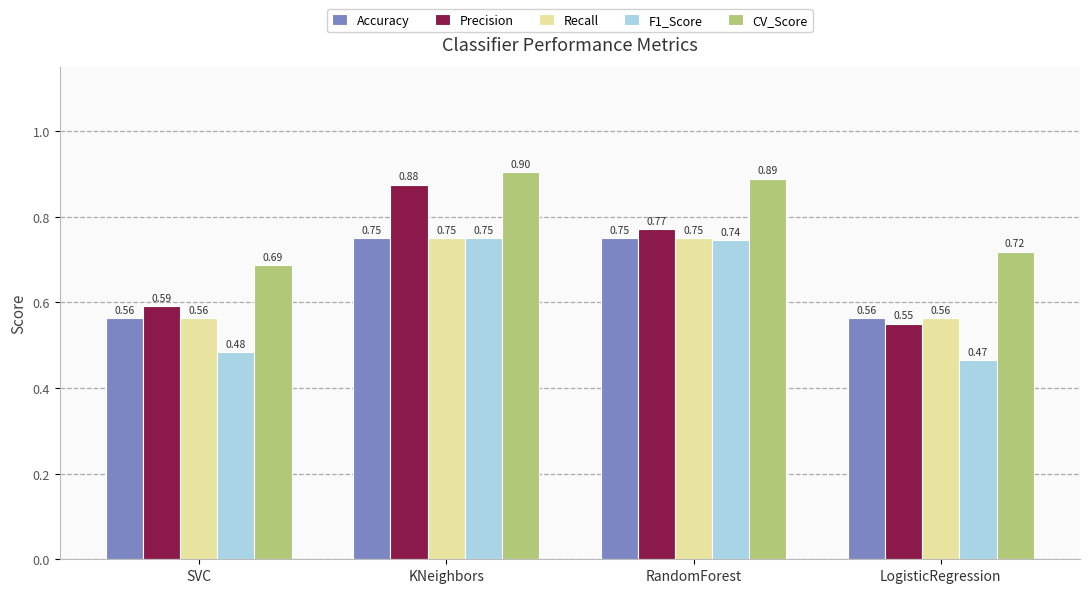

What is the sum of the Accuracy values at KNeighbors and SVC?

1.3